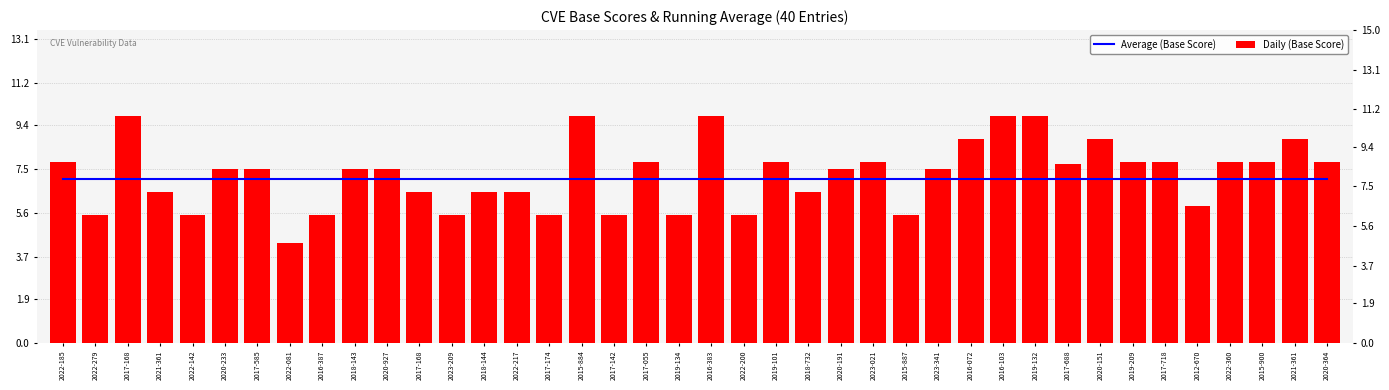

Reading right to left, list all the values displayed in this chart.

Average (Base Score): 2020-364=7.1	2021-361=7.1	2015-900=7.1	2022-360=7.1	2012-670=7.1	2017-718=7.1	2019-209=7.1	2020-151=7.1	2017-688=7.1	2019-132=7.1	2016-103=7.1	2016-072=7.1	2023-341=7.1	2015-887=7.1	2023-021=7.1	2020-191=7.1	2018-732=7.1	2019-101=7.1	2022-200=7.1	2016-383=7.1	2019-134=7.1	2017-055=7.1	2017-142=7.1	2015-884=7.1	2017-174=7.1	2022-217=7.1	2018-144=7.1	2023-209=7.1	2017-168=7.1	2020-927=7.1	2018-143=7.1	2016-387=7.1	2022-081=7.1	2017-585=7.1	2020-233=7.1	2022-142=7.1	2021-361=7.1	2017-168=7.1	2022-279=7.1	2022-185=7.1
Daily (Base Score): 2020-364=7.8	2021-361=8.8	2015-900=7.8	2022-360=7.8	2012-670=5.9	2017-718=7.8	2019-209=7.8	2020-151=8.8	2017-688=7.7	2019-132=9.8	2016-103=9.8	2016-072=8.8	2023-341=7.5	2015-887=5.5	2023-021=7.8	2020-191=7.5	2018-732=6.5	2019-101=7.8	2022-200=5.5	2016-383=9.8	2019-134=5.5	2017-055=7.8	2017-142=5.5	2015-884=9.8	2017-174=5.5	2022-217=6.5	2018-144=6.5	2023-209=5.5	2017-168=6.5	2020-927=7.5	2018-143=7.5	2016-387=5.5	2022-081=4.3	2017-585=7.5	2020-233=7.5	2022-142=5.5	2021-361=6.5	2017-168=9.8	2022-279=5.5	2022-185=7.8